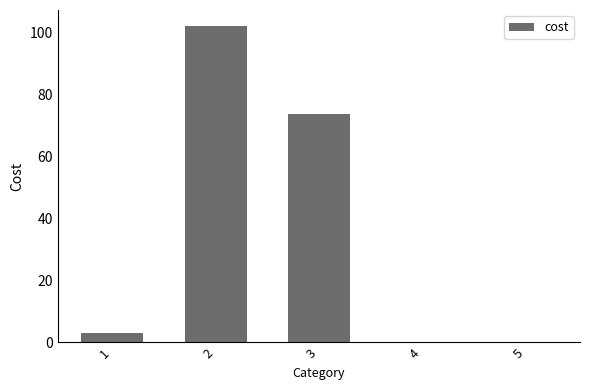

Is it true that the value at 4 is 0.0?

True